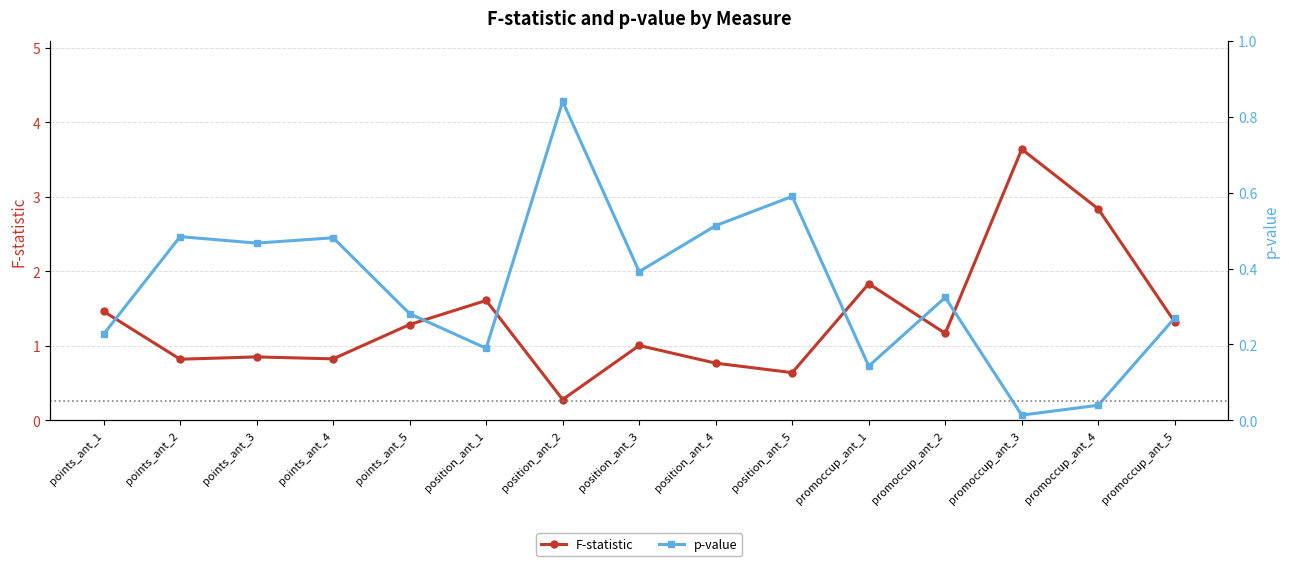

The value of F-statistic at promoccup_ant_1 is 3.1. True or false?

False